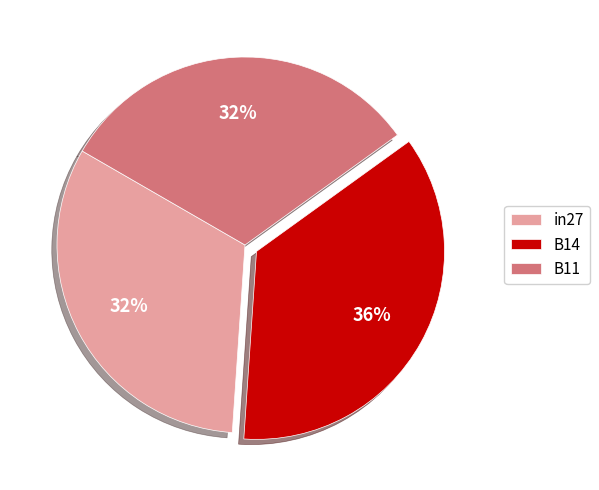

The B11 slice represents 32% of the pie. True or false?

True